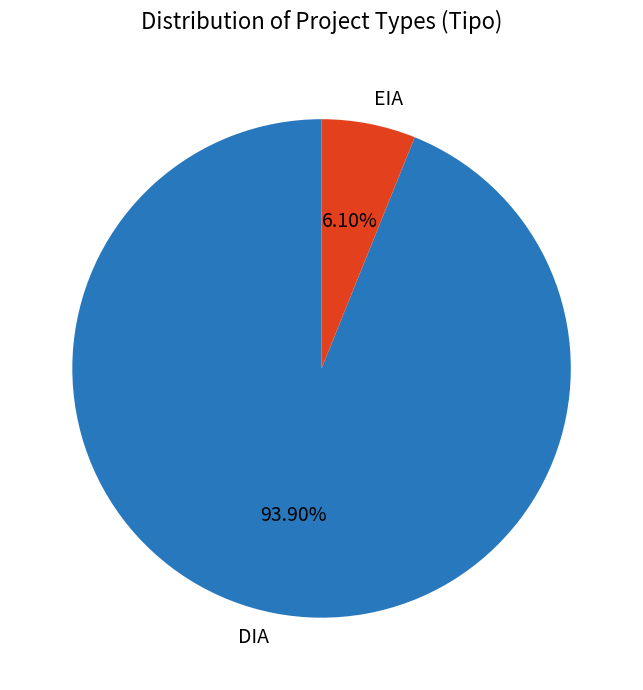

To the nearest percent, what is the difference between the largest and smallest slice percentages?

88%